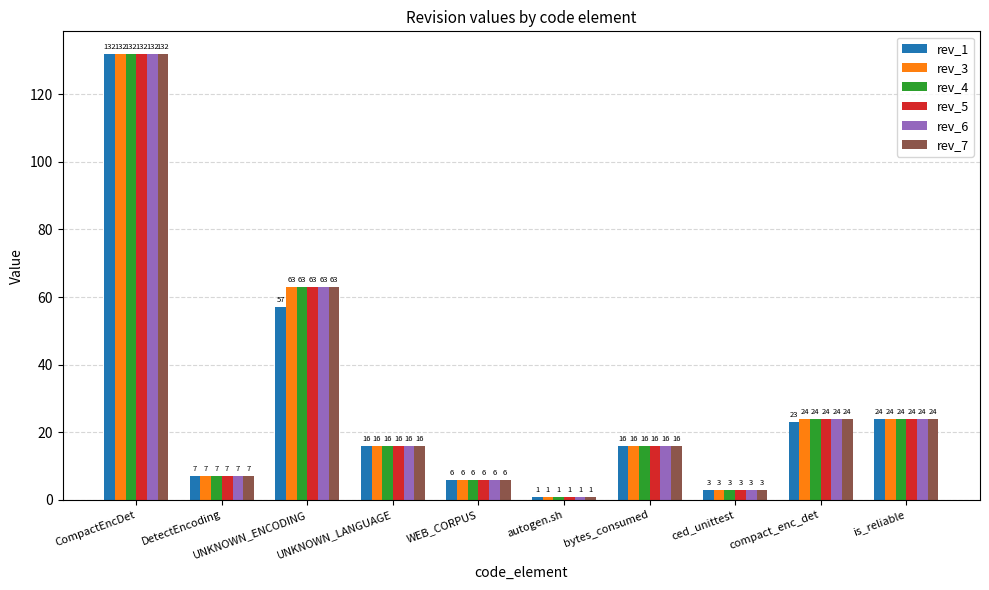

What is the difference between the highest and lowest values at UNKNOWN_ENCODING?

6